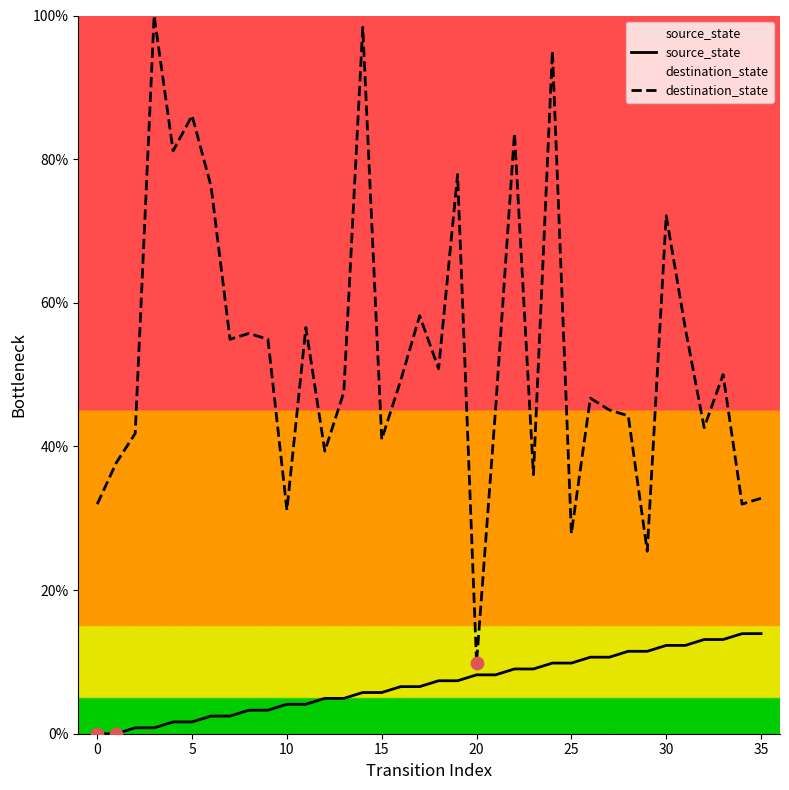

Which series has the largest total across all categories?

destination_state